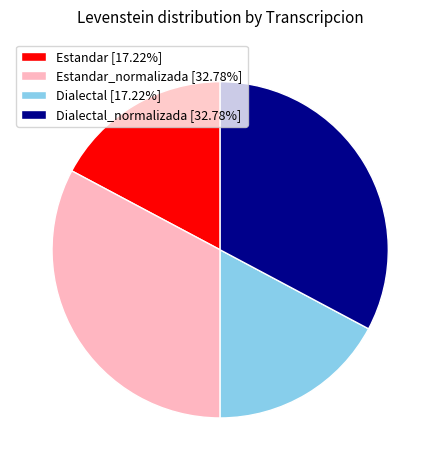

What is the ratio of the value at Dialectal_normalizada [32.78%] to the value at Estandar_normalizada [32.78%]?

1.0